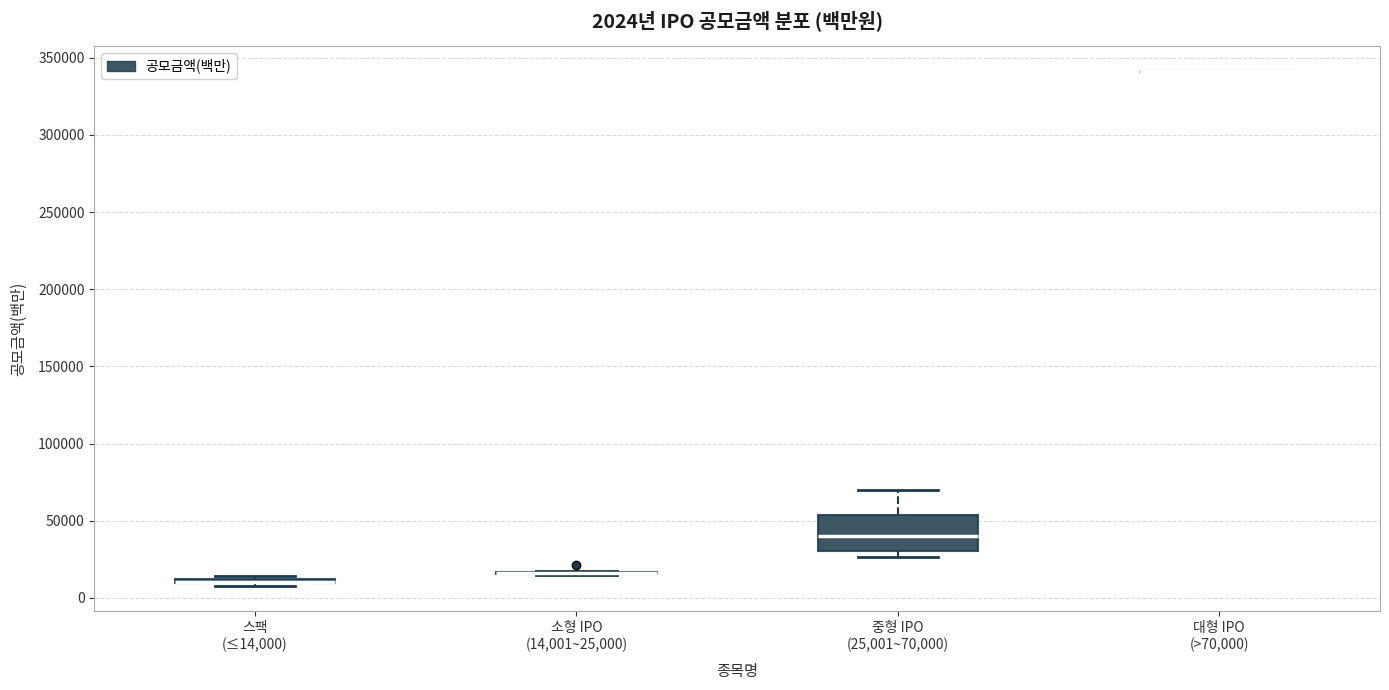

Which box is the tallest, from its lower edge to its upper edge?

중형 IPO (25,001~70,000)